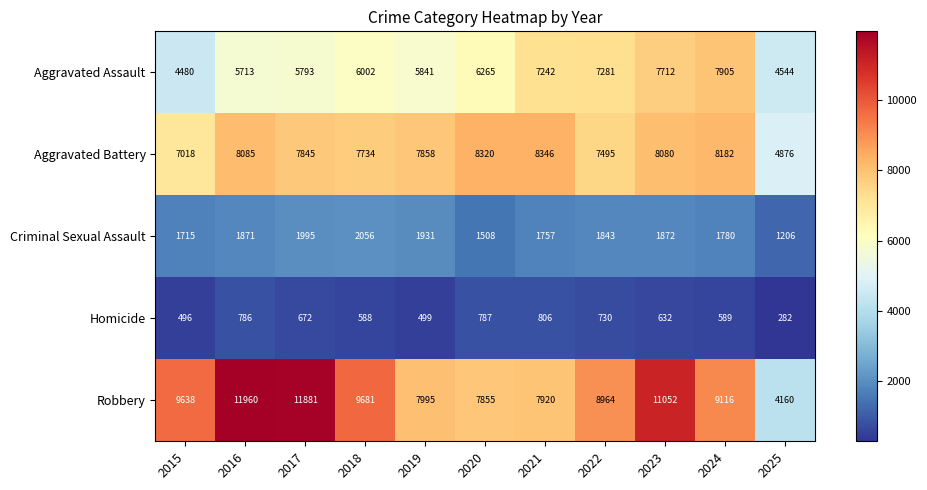

Rank the series by their maximum value, from highest to lowest.

Robbery, Aggravated Battery, Aggravated Assault, Criminal Sexual Assault, Homicide